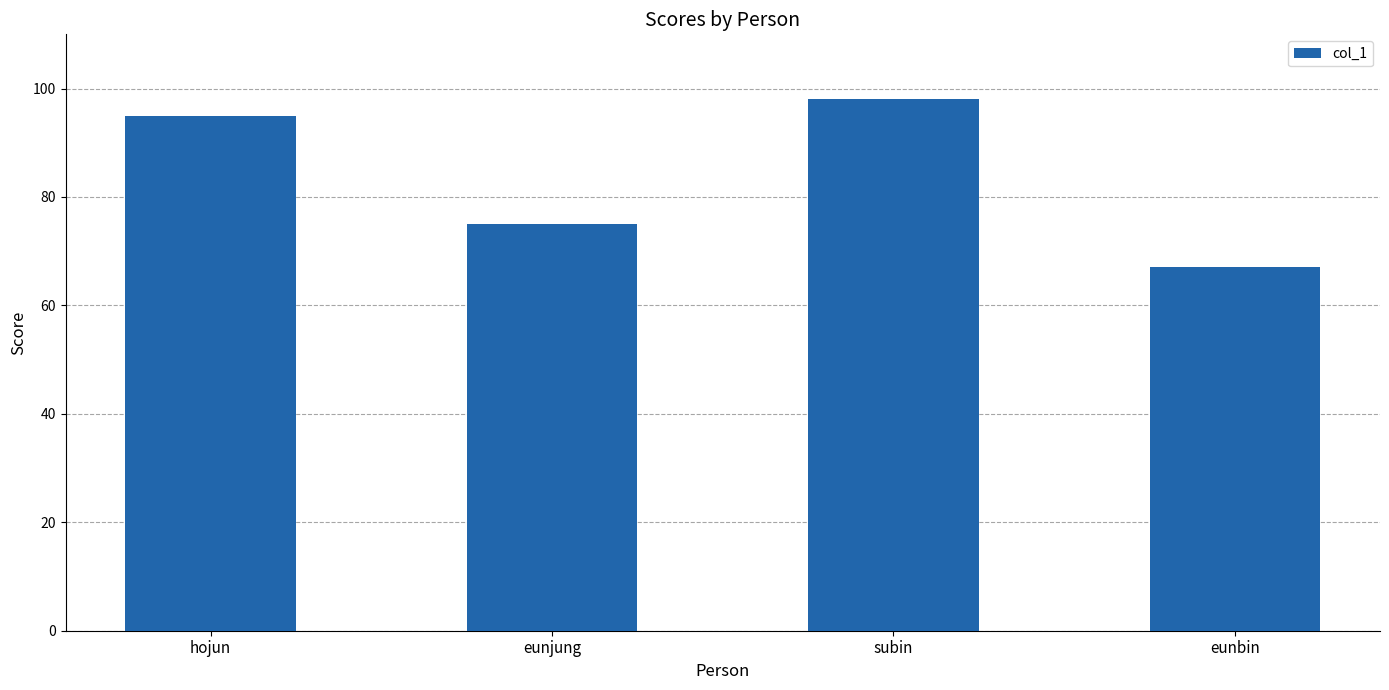

Approximately how many times larger is the value at eunjung compared to hojun?

0.8